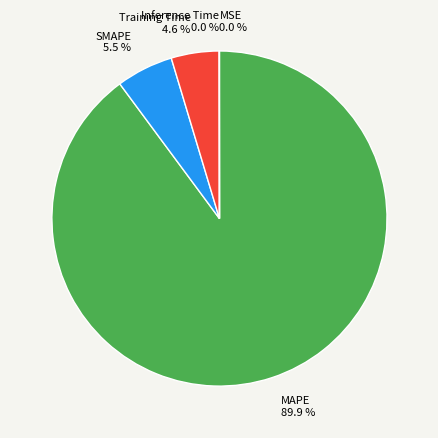

To the nearest percent, what is the difference between the largest and smallest slice percentages?

90%